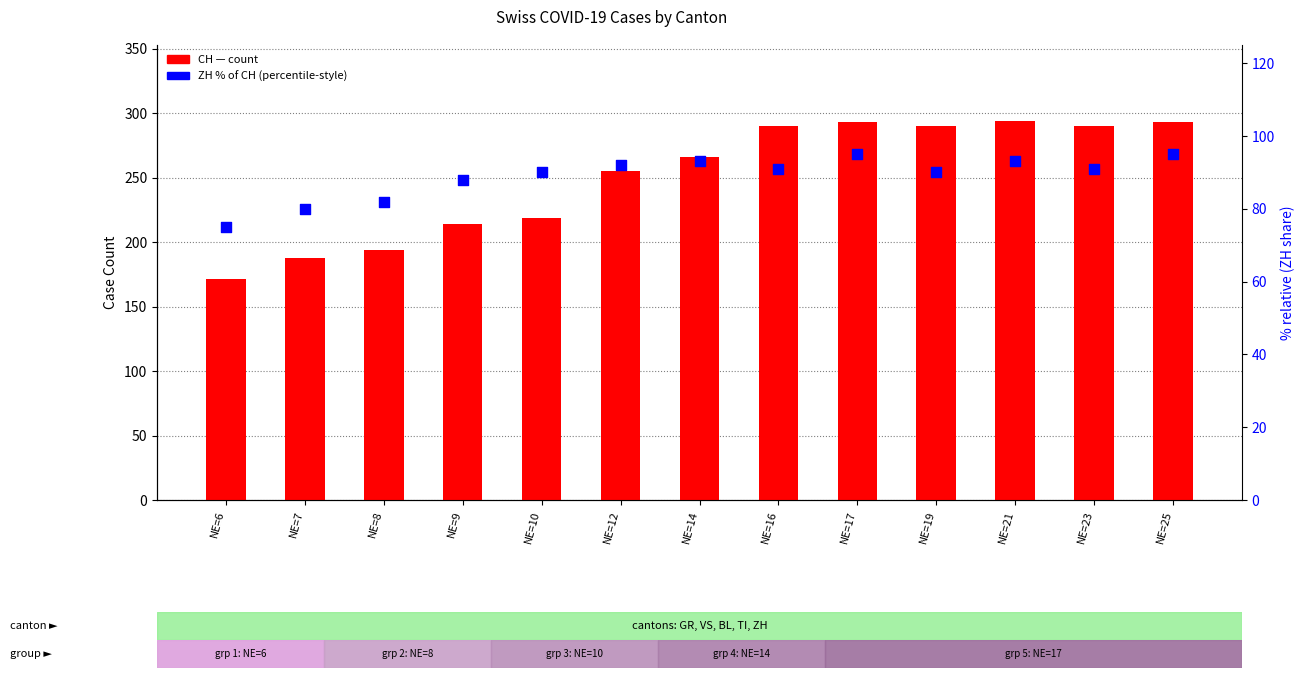

At how many categories does at least one series exceed 206?

10